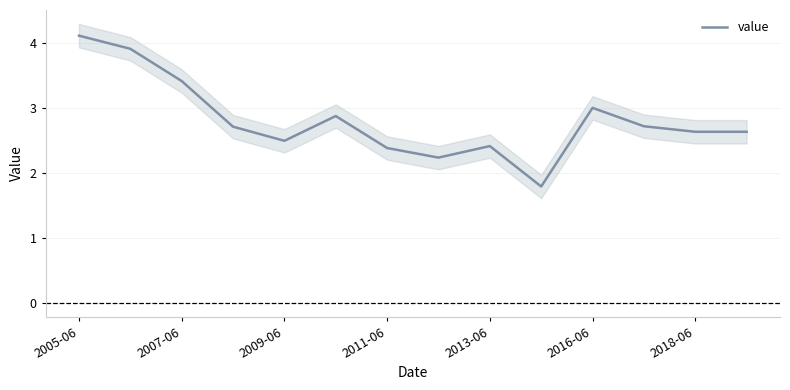

Is it true that value equals 0.6 at 2018-06?

False